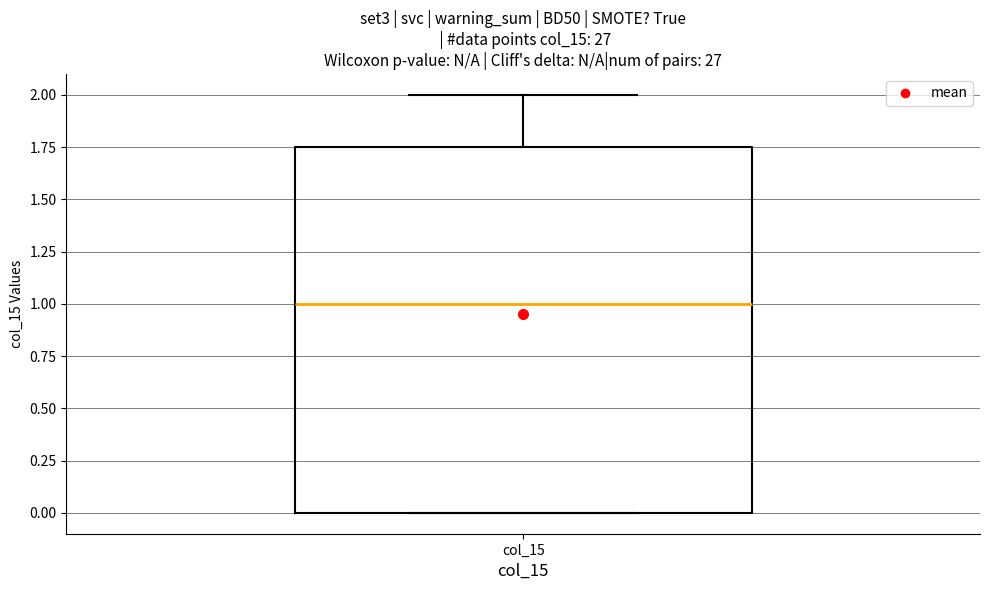

Where does the upper whisker of the box for col_15 end on the y-axis? The values are not printed on the chart, so give them approximately, as read against the axis.

2.00